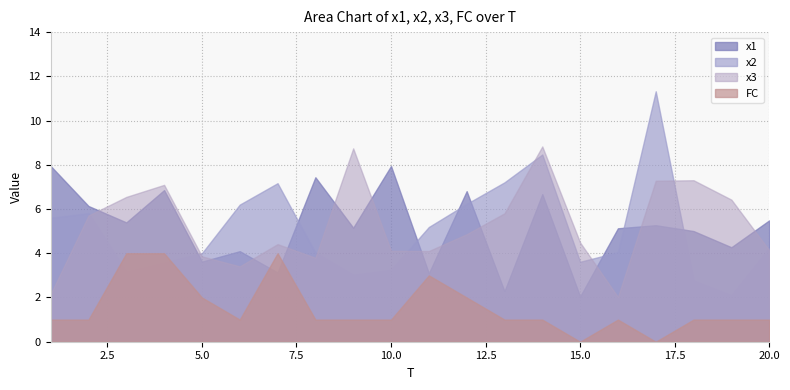

The value of FC at 10 is 1.0. True or false?

True